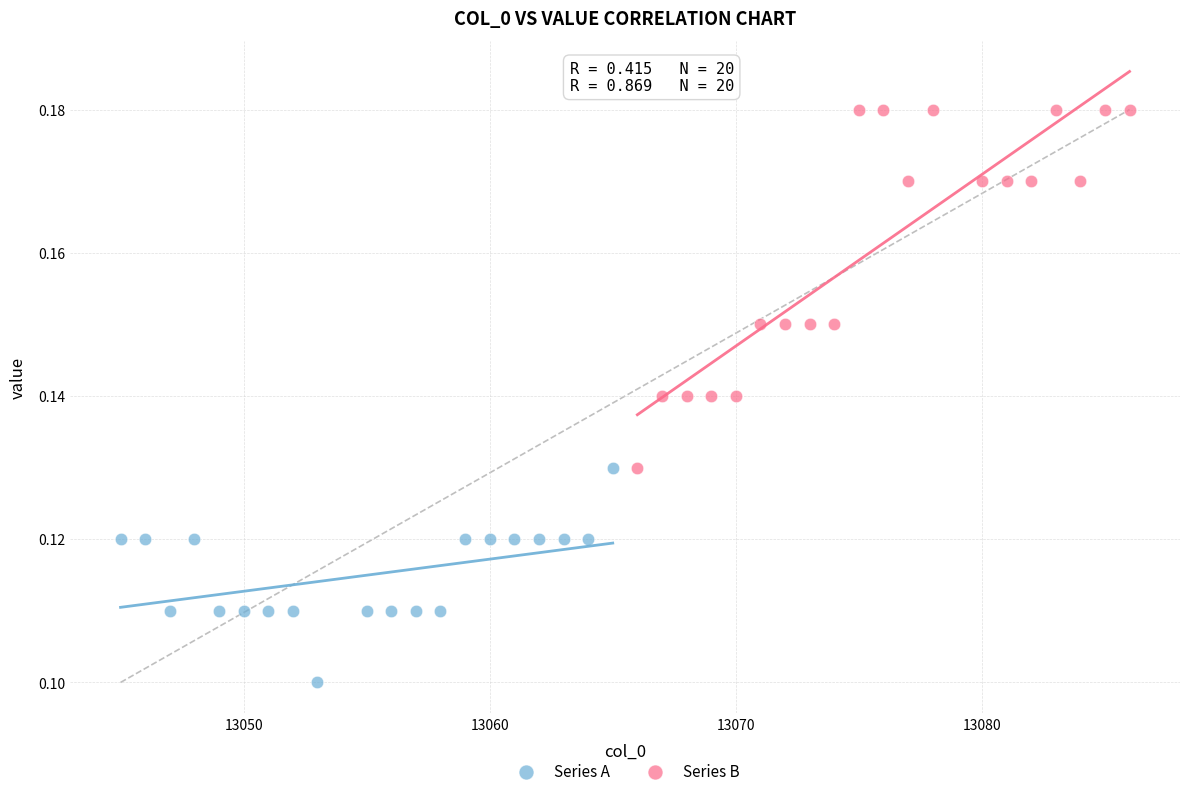

Which series reaches the maximum Y coordinate?

Series B